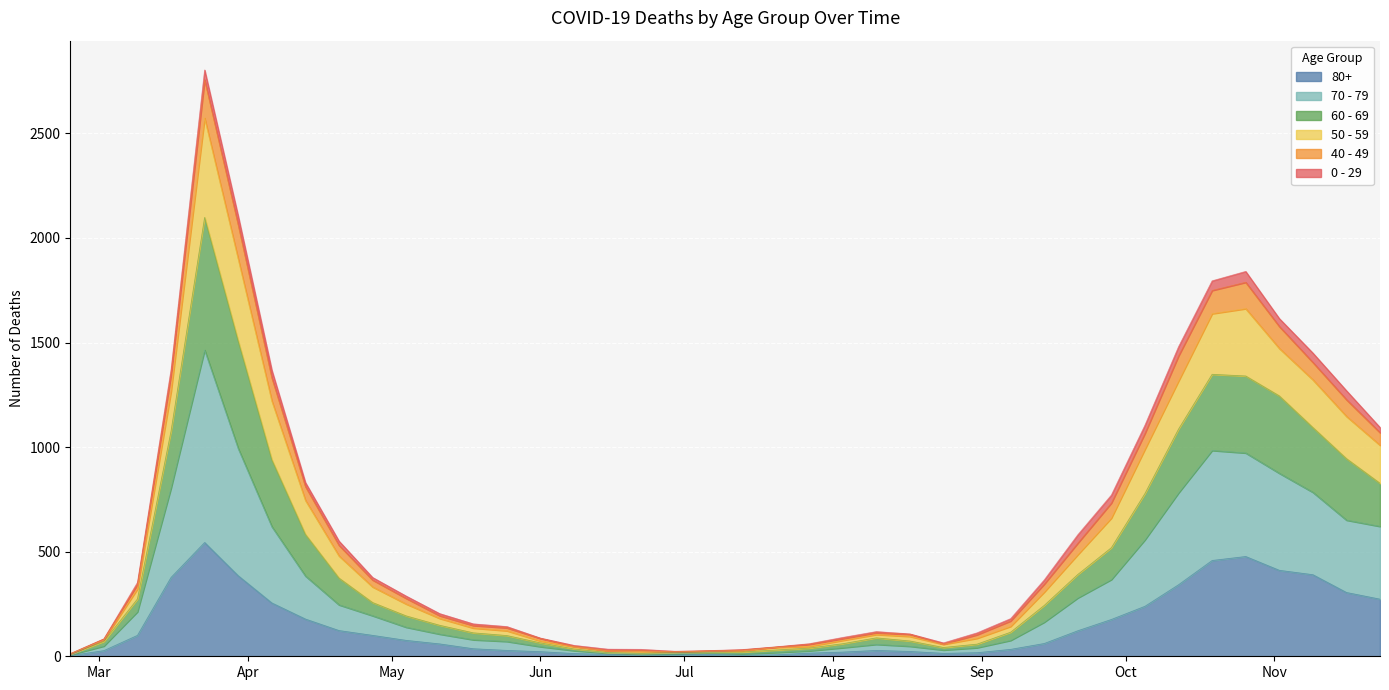

True or false: 80+ has more than 1 points higher than both neighbors.

True